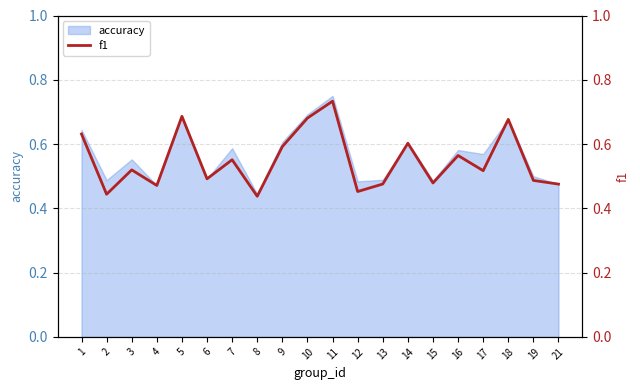

What is the change in value from 10 to 13?

-0.2